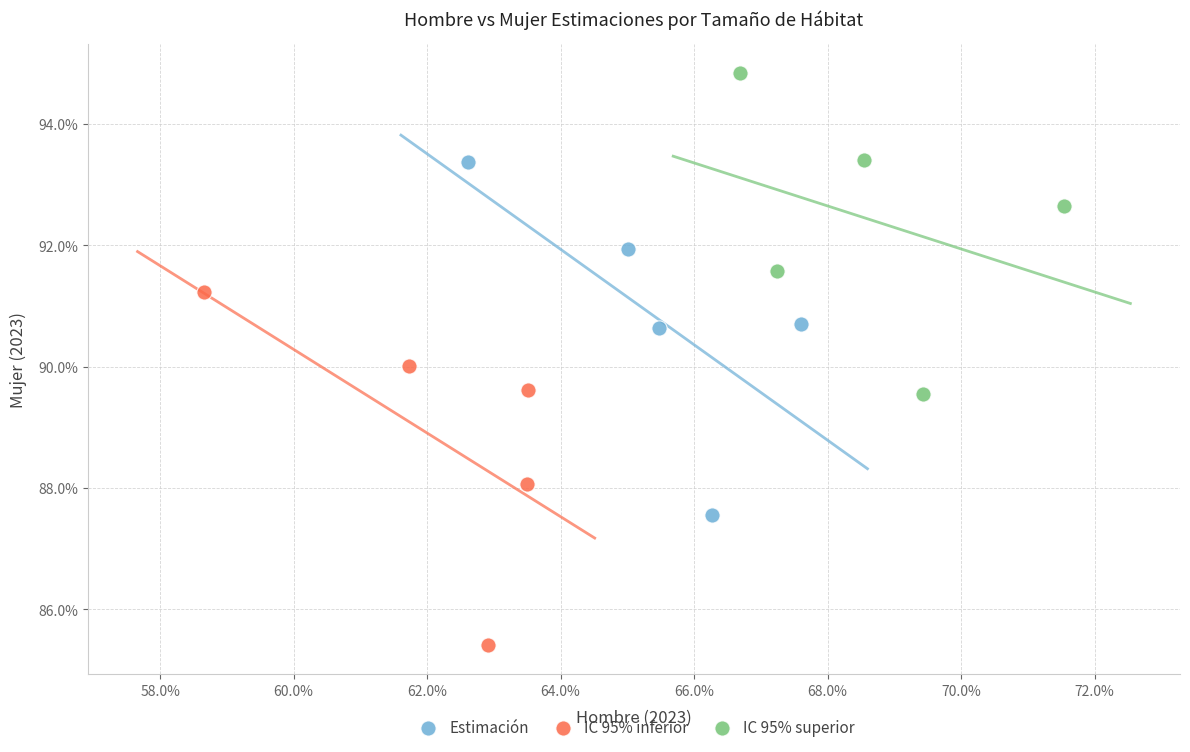

Which series contains the highest Y value?

IC 95% superior